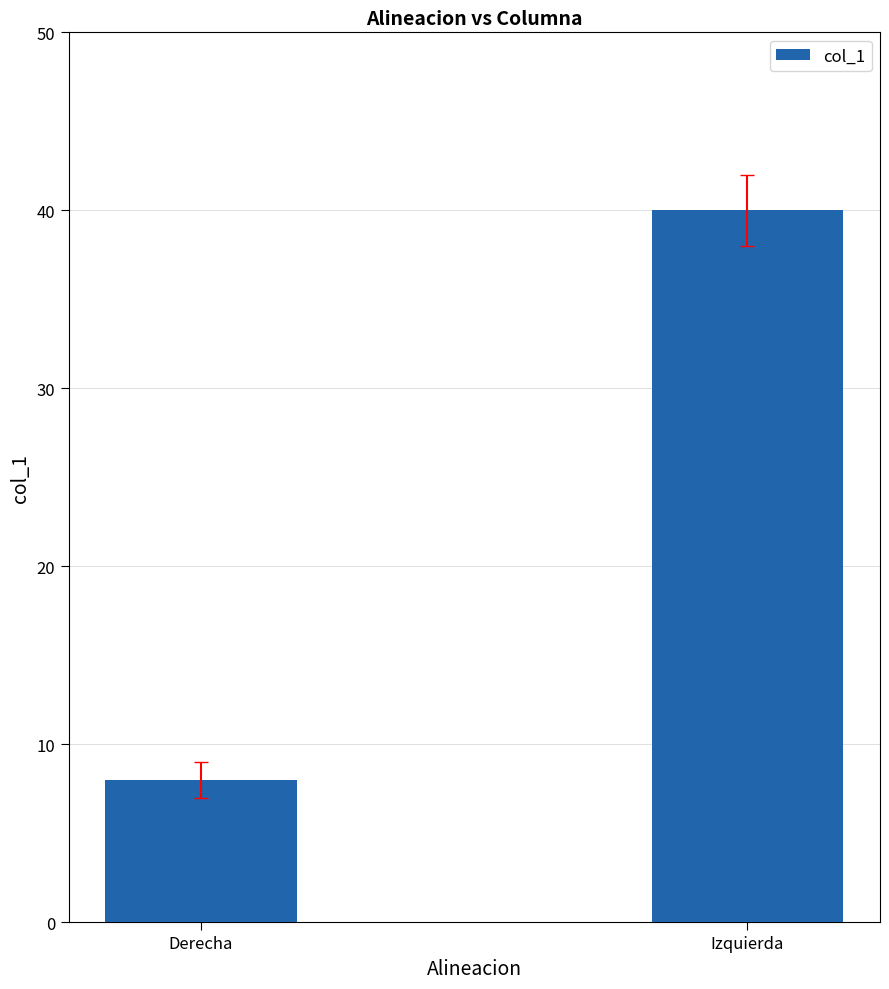

What is the change in value from Derecha to Izquierda?

+32